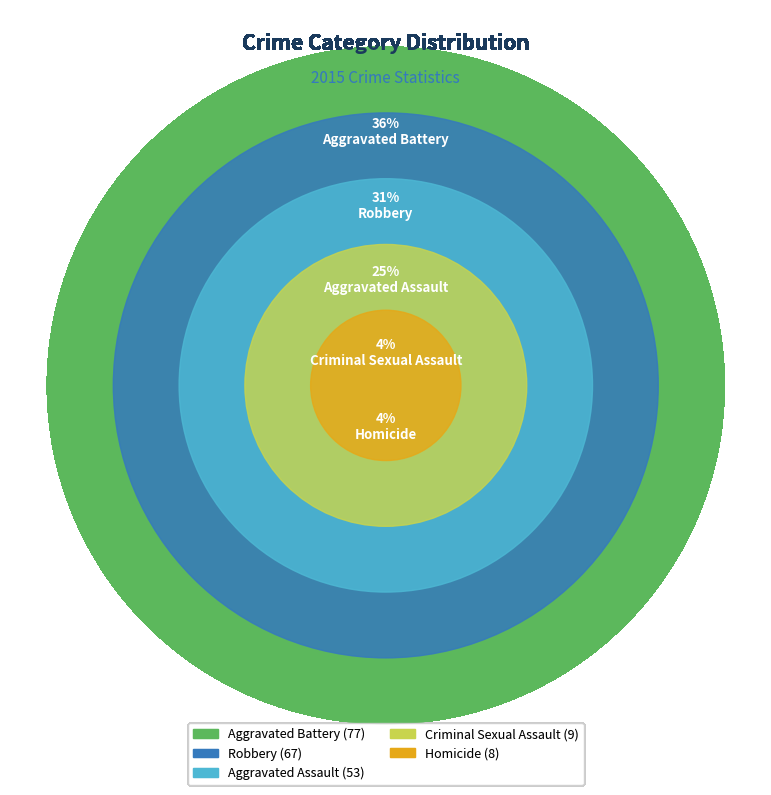

Count the number of slices in the pie.

5